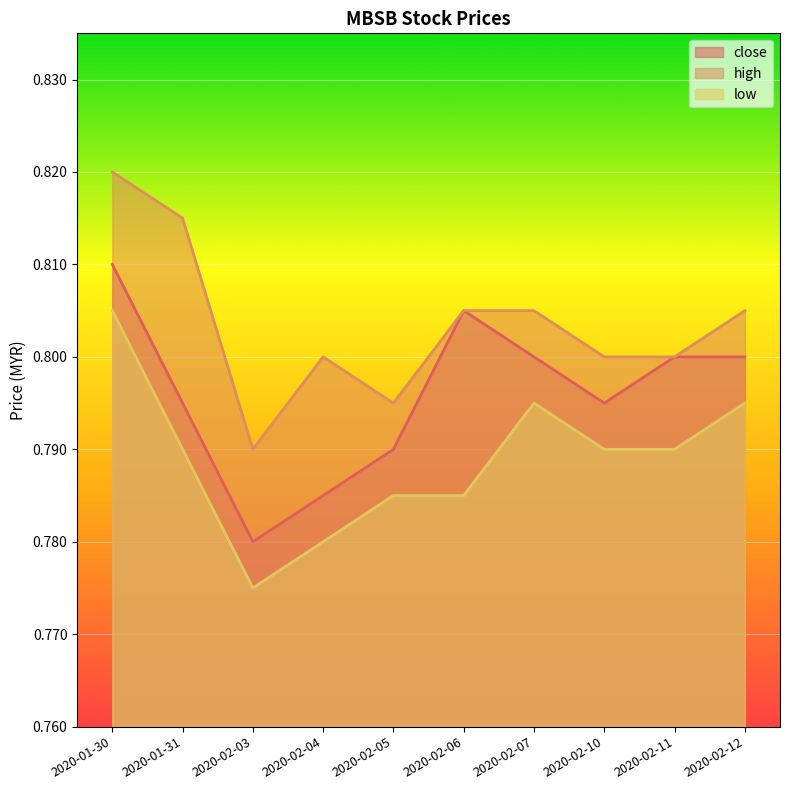

What is the highest value of the close series?

0.8